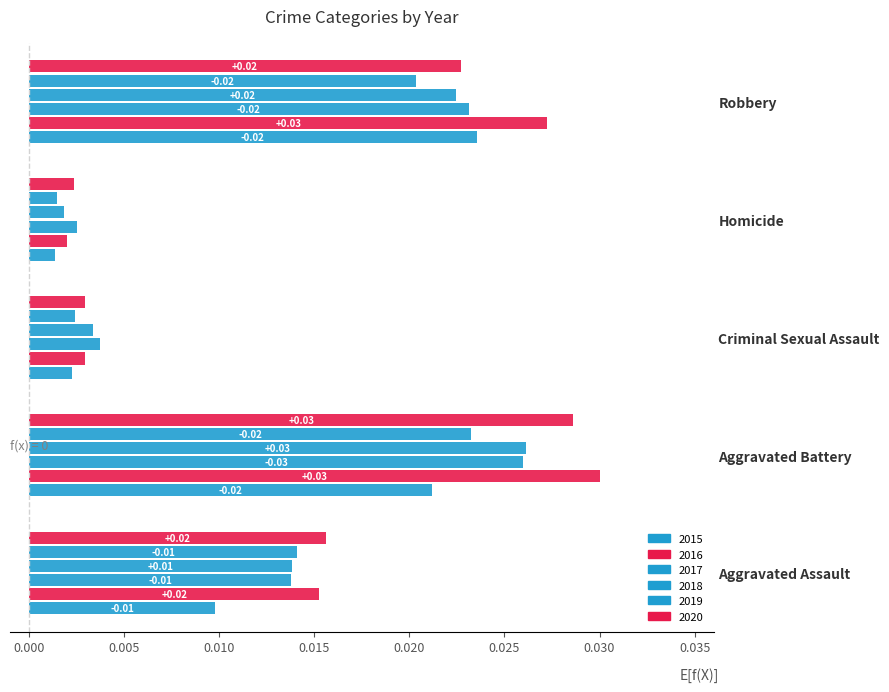

Is the value of 2015 at Homicide greater than the value of 2018 at Homicide?

No